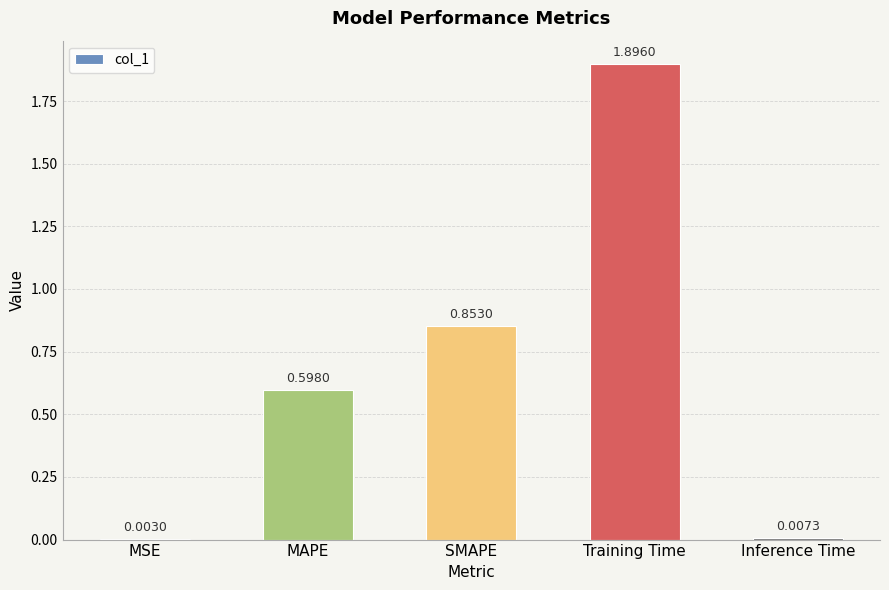

Which category has the highest value across all series?

Training Time